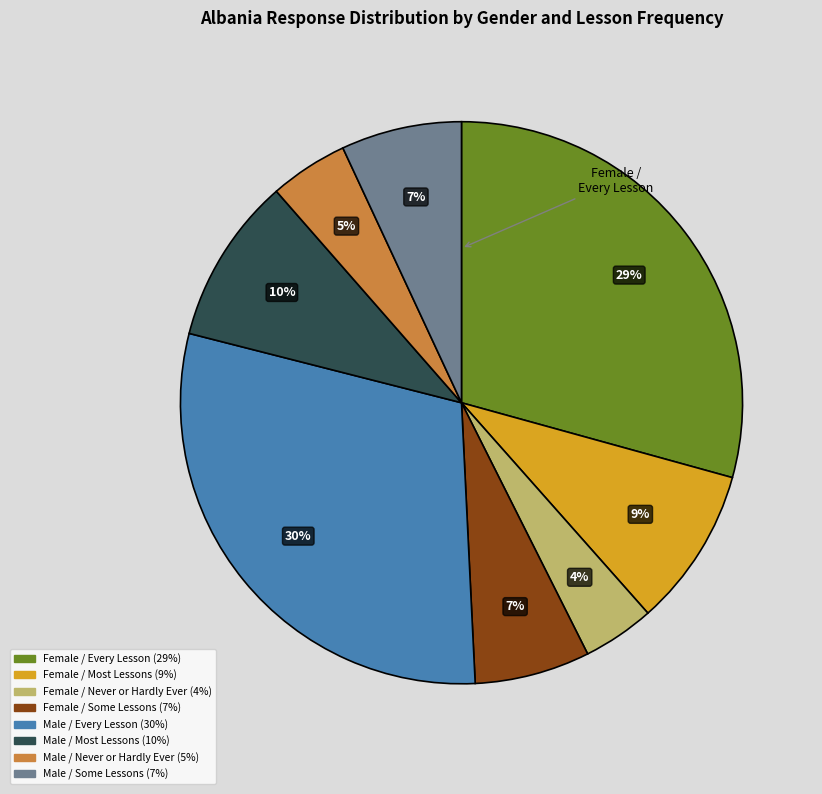

To the nearest percent, what is the difference between the largest and smallest slice percentages?

26%